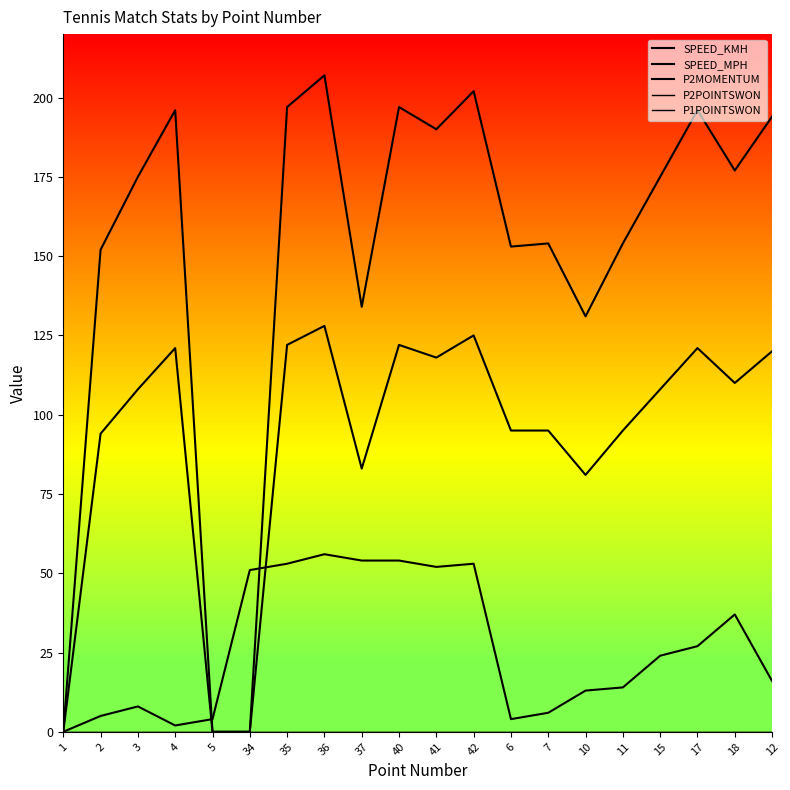

Does the chart display data point markers on the line(s)?

No